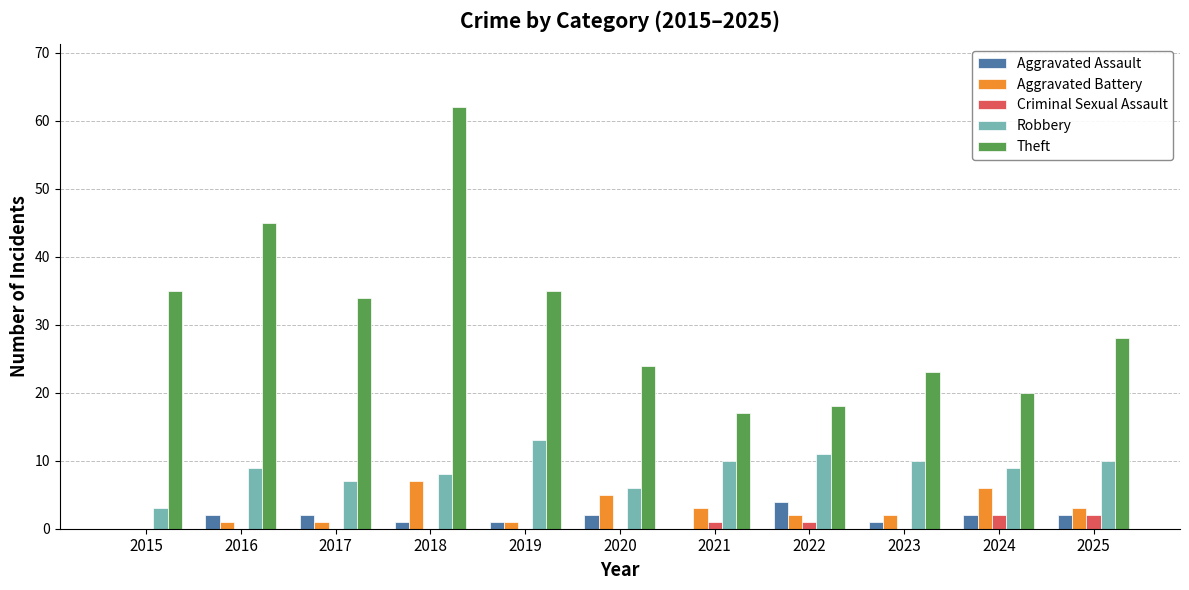

Count the number of categories in the chart.

11